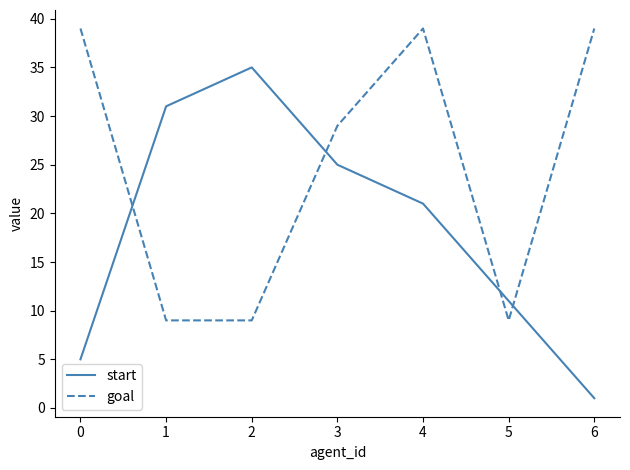

Reading right to left, what are all the values shown in this chart?

start: 1	11	21	25	35	31	5
goal: 39	9	39	29	9	9	39